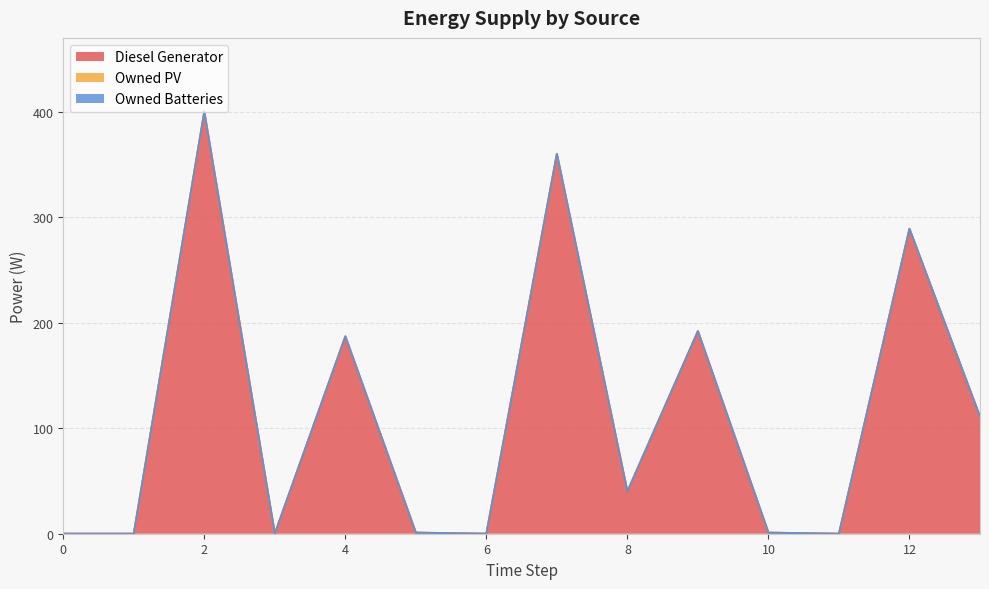

Between 12 and 0, which is larger?

12